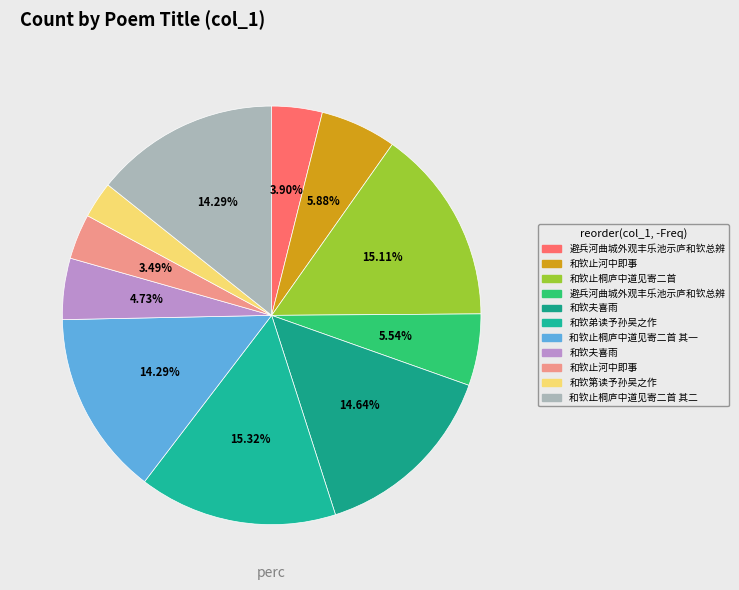

How many slices are in this pie chart?

11